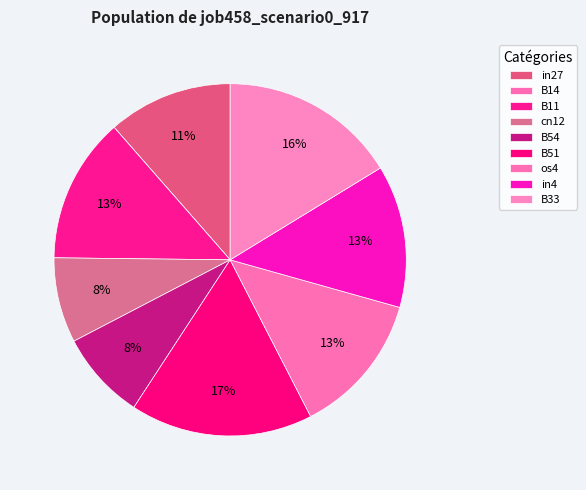

What is the smallest slice in the pie chart?

B14